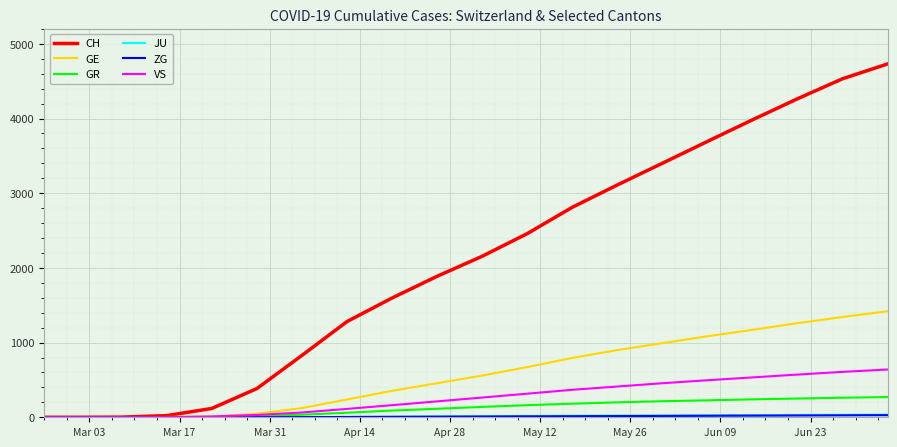

What is the highest value of the GE series?

1420